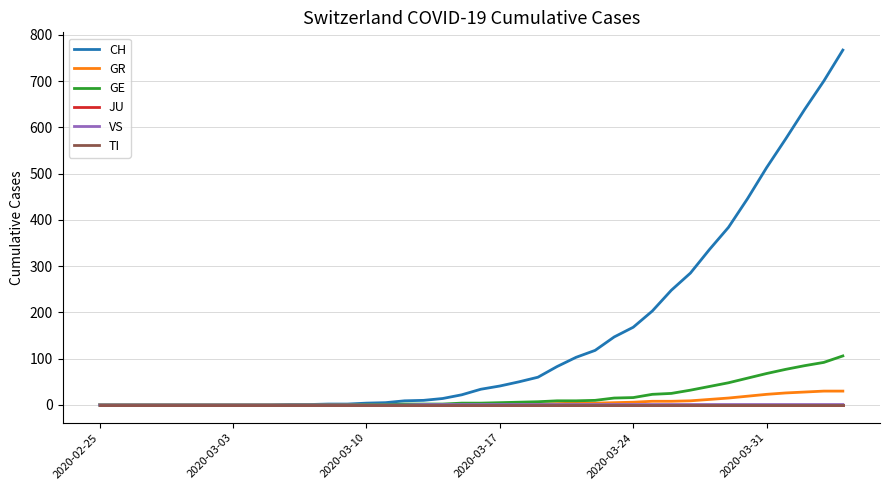

True or false: JU and GE cross at least once.

False